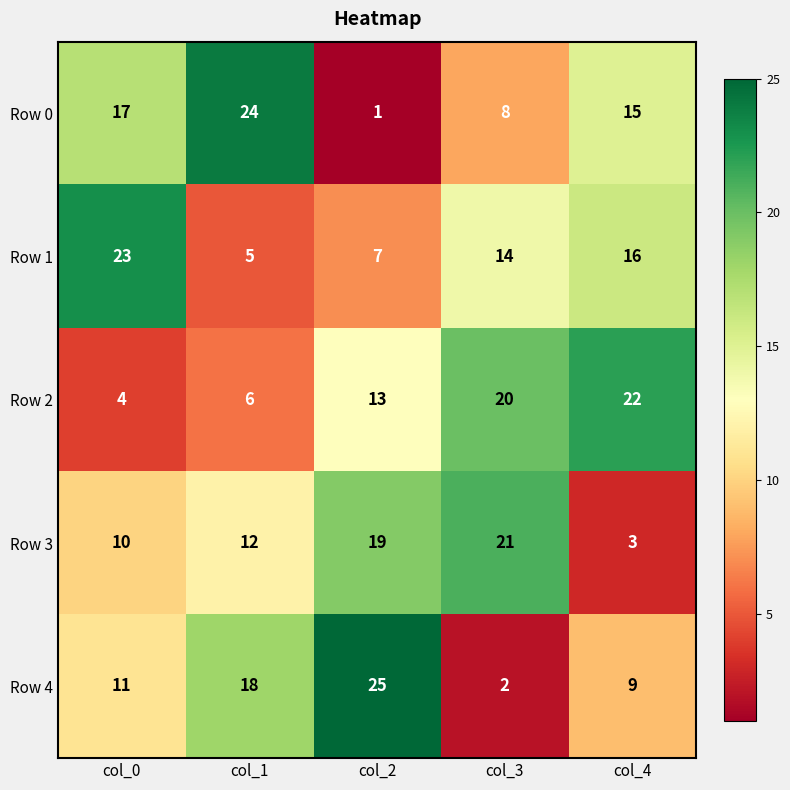

Which series changed the most between col_0 and col_1?

Row 1